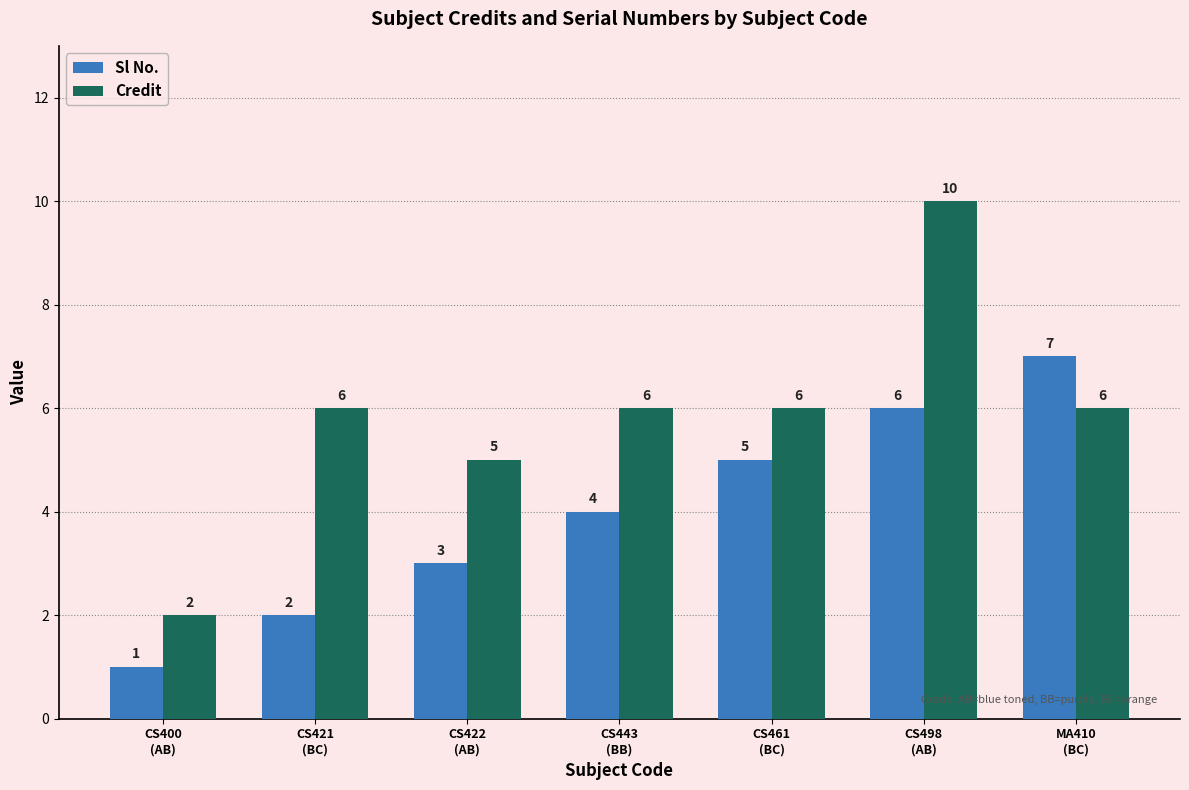

Count the Sl No. values in the range 2 to 6.

5